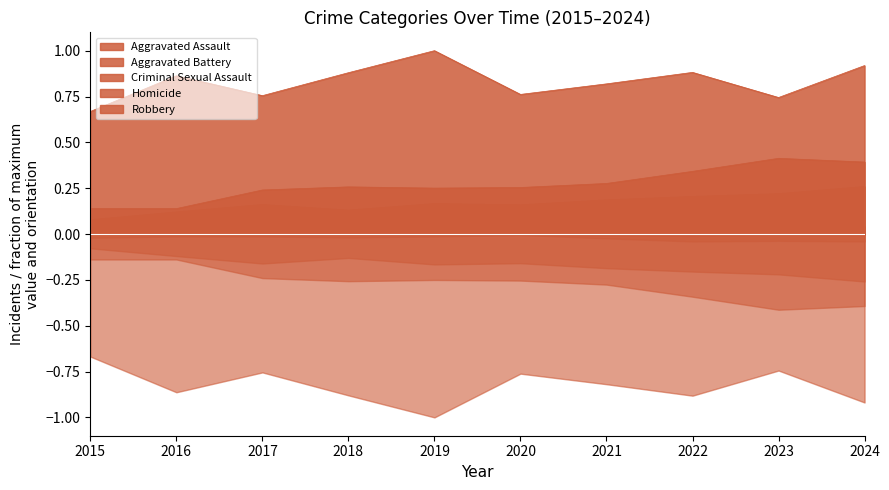

Count the number of data series in this chart.

5